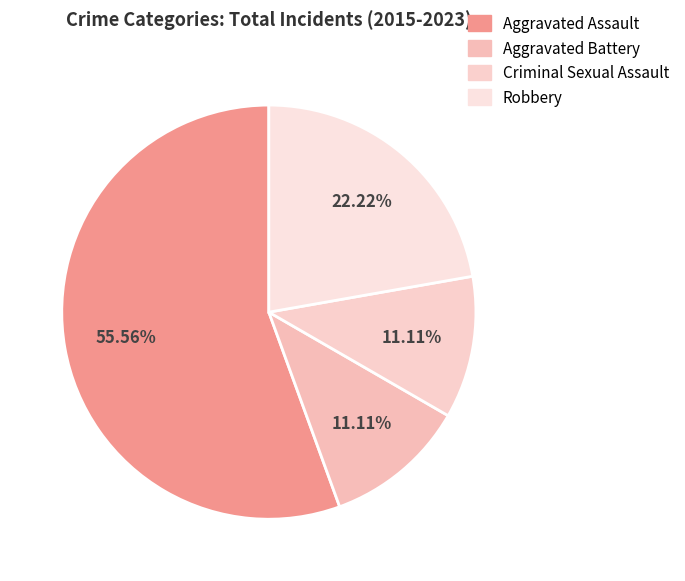

Count the number of slices in the pie.

4